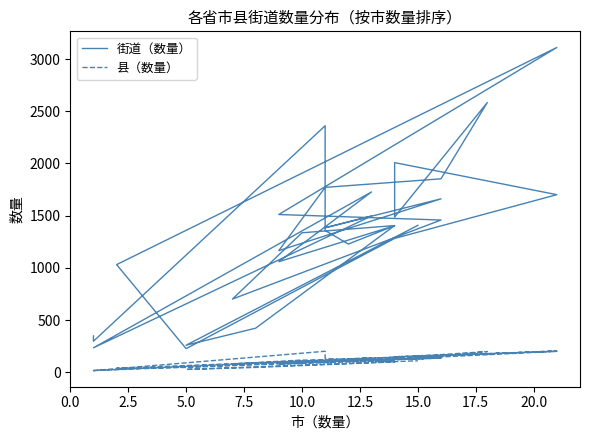

What is the difference between the maximum and minimum values in the 街道（数量） series?

2885